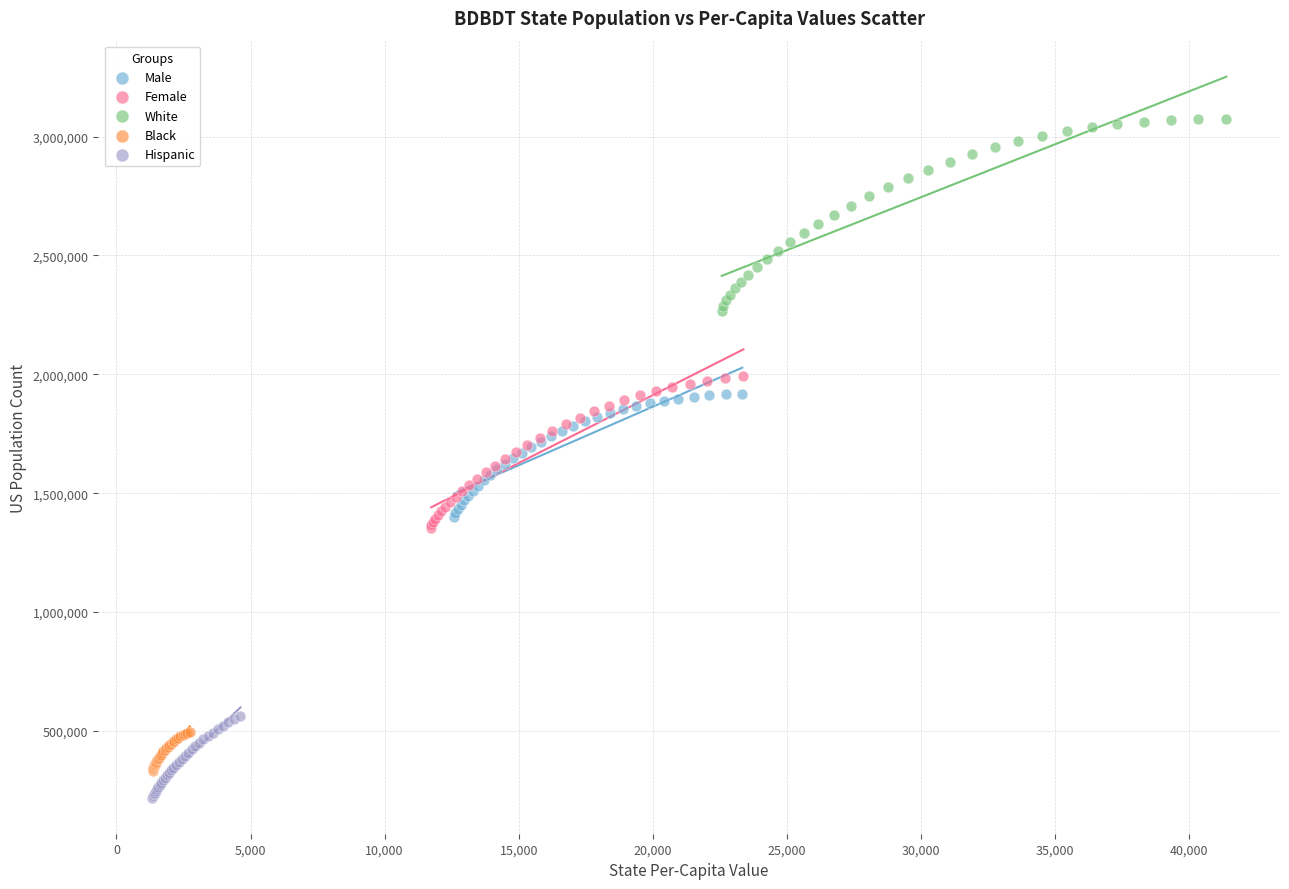

Which series contains the highest Y value?

White